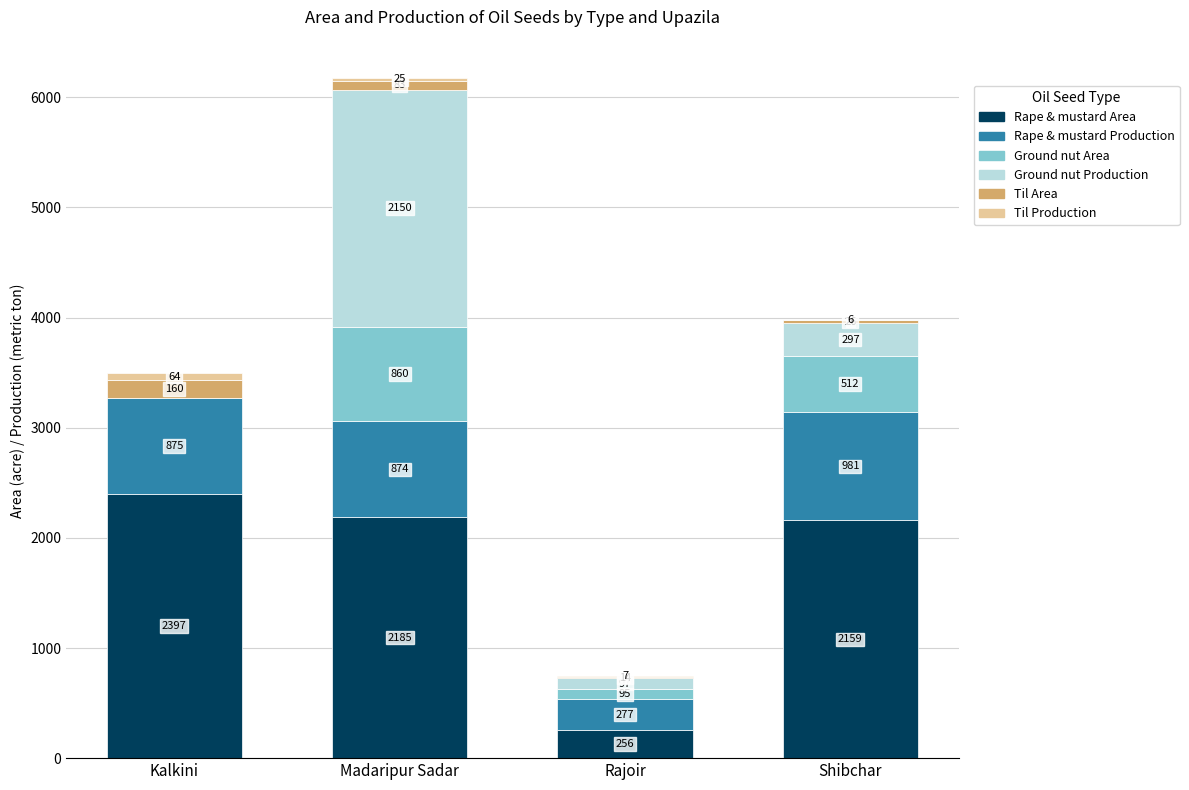

Does the chart contain stacked bars?

Yes